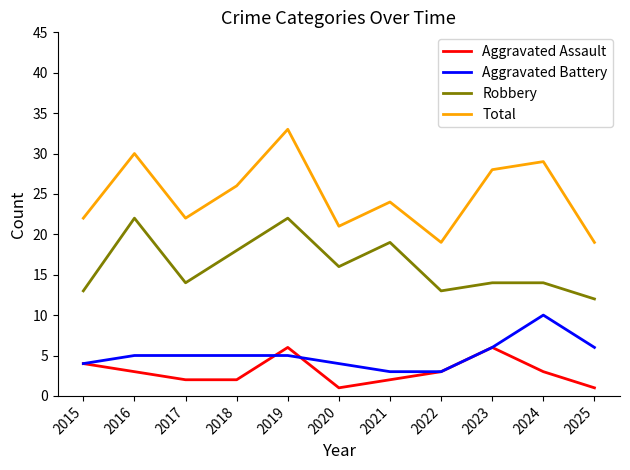

What is the approximate value of Aggravated Battery at 2015?

4